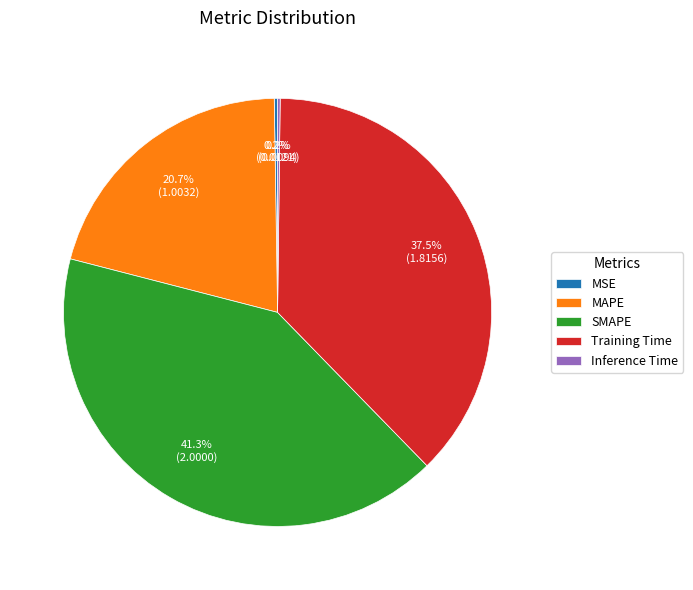

Is there a majority slice in this chart?

No